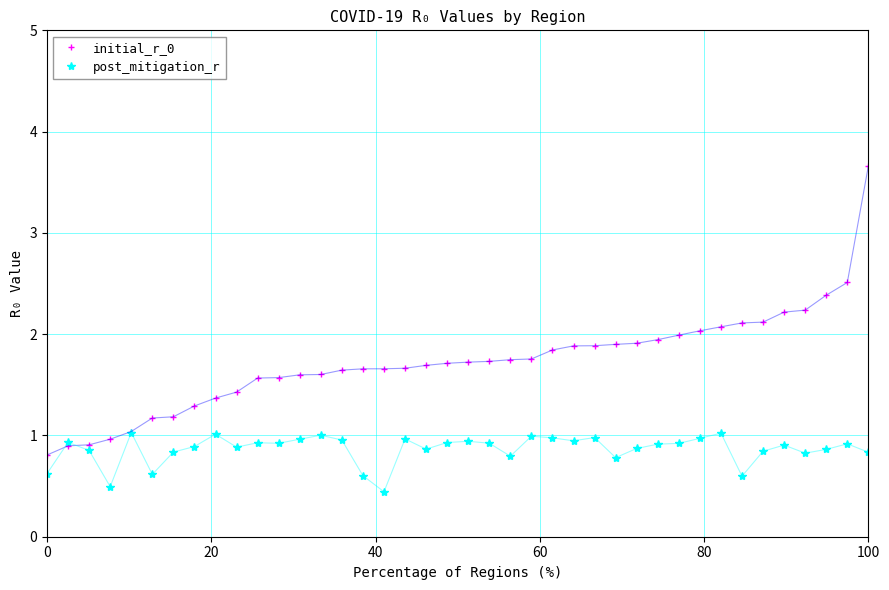

What is the value of the initial_r_0 point at the 35th from the left?

2.1